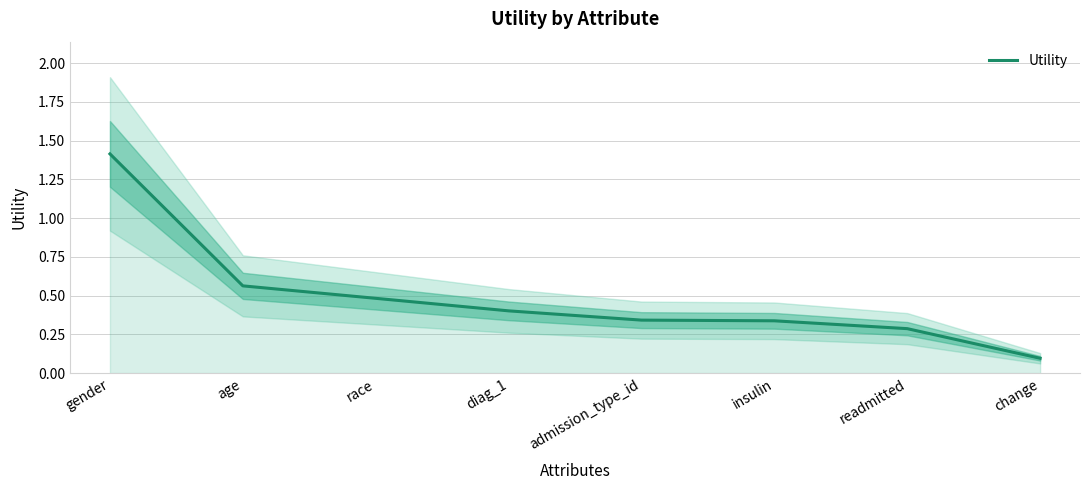

Does the chart display data point markers on the line(s)?

No